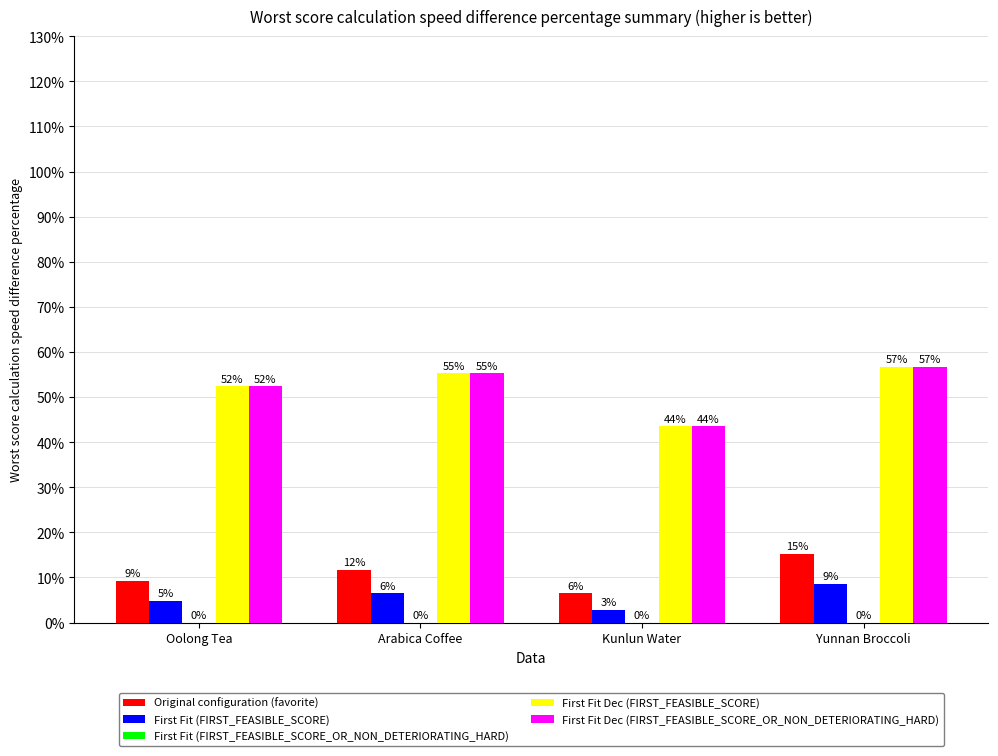

Is the value of First Fit Dec (FIRST_FEASIBLE_SCORE) at Yunnan Broccoli greater than the value of Original configuration (favorite) at Arabica Coffee?

Yes